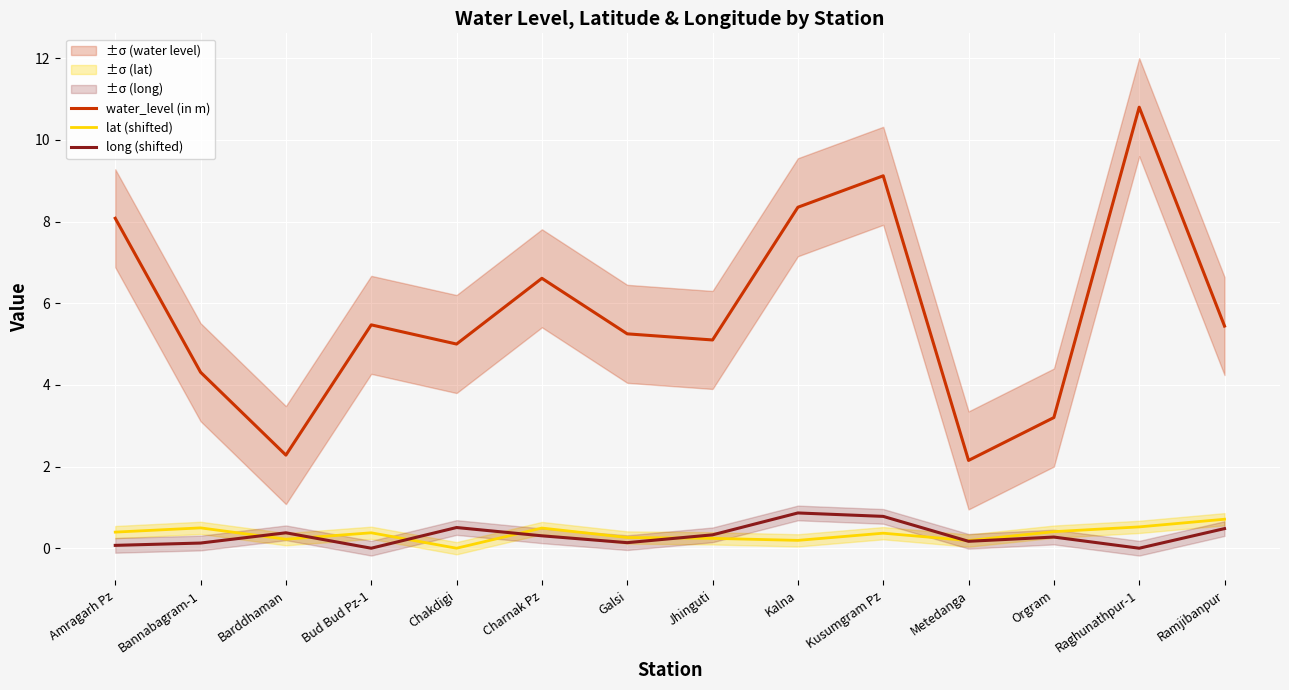

How many interior local valleys does the lat (shifted) series have?

4